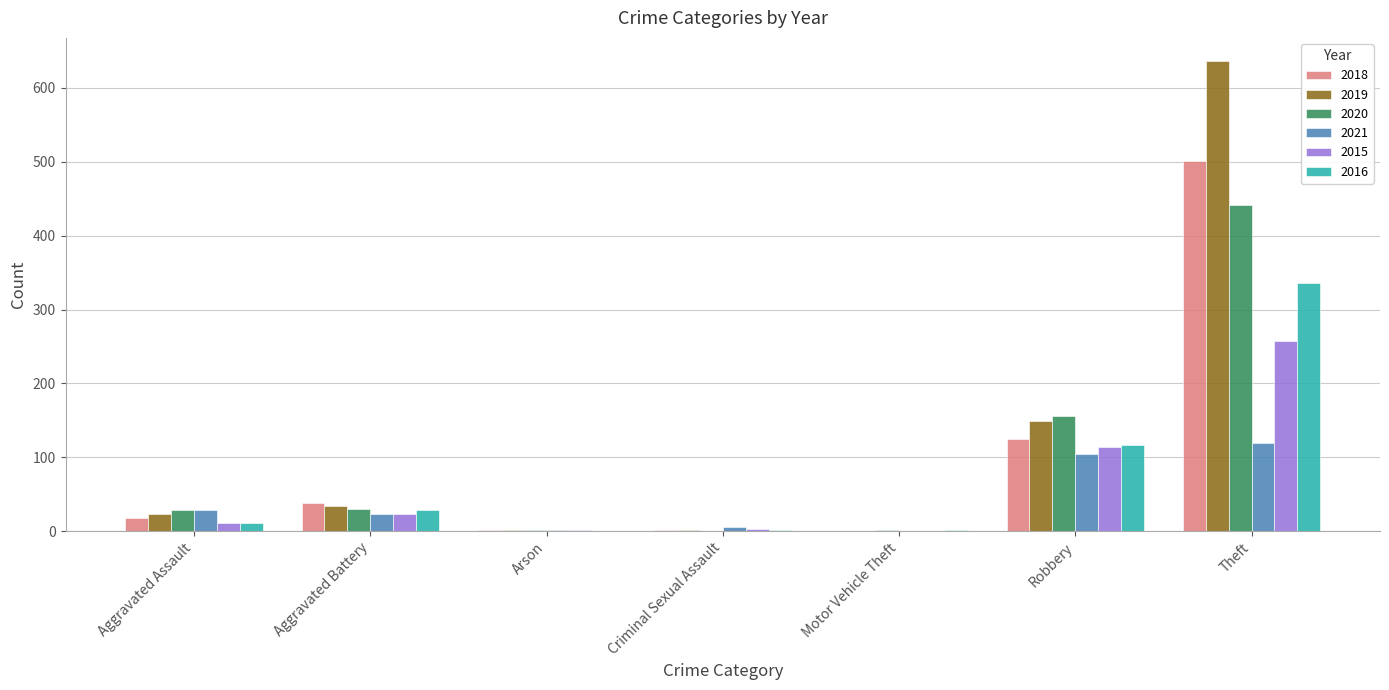

How many distinct data groups are displayed?

6